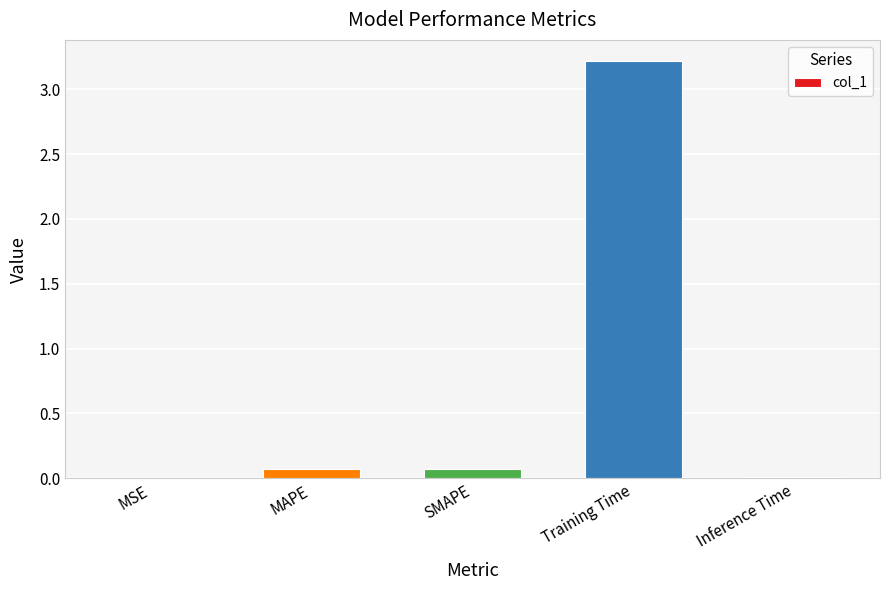

Are the bars horizontal?

No